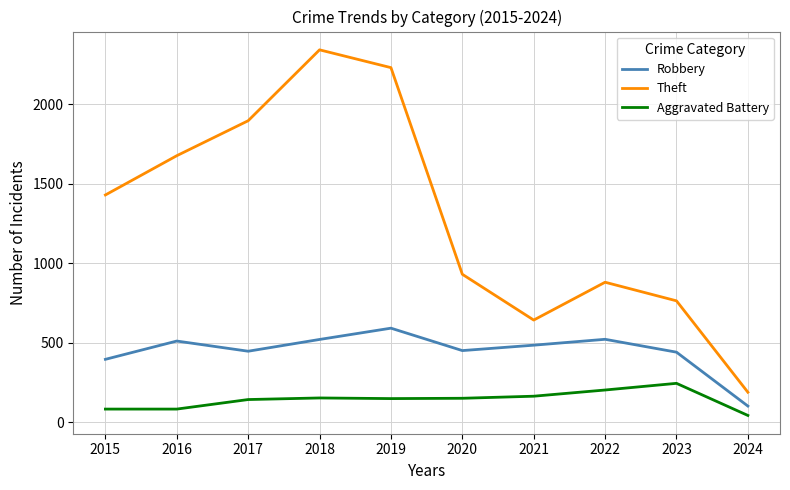

List the series in order of their peak value, lowest first.

Aggravated Battery, Robbery, Theft